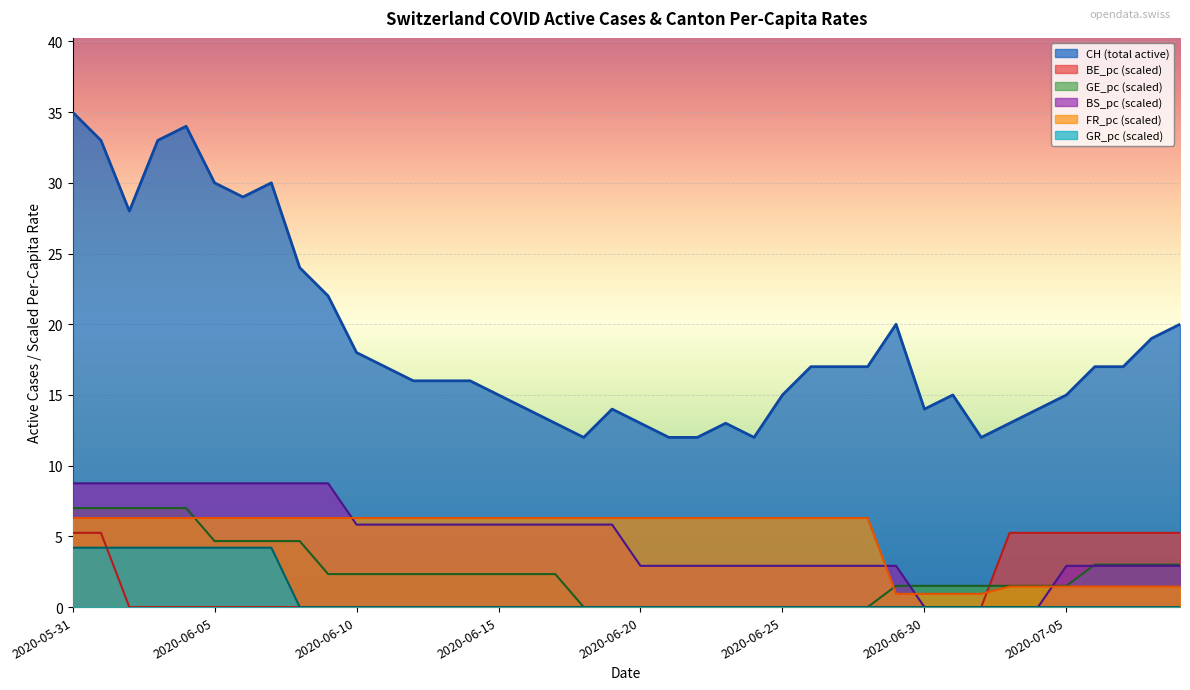

True or false: GE_pc has a value of 2.4 at 34.

False